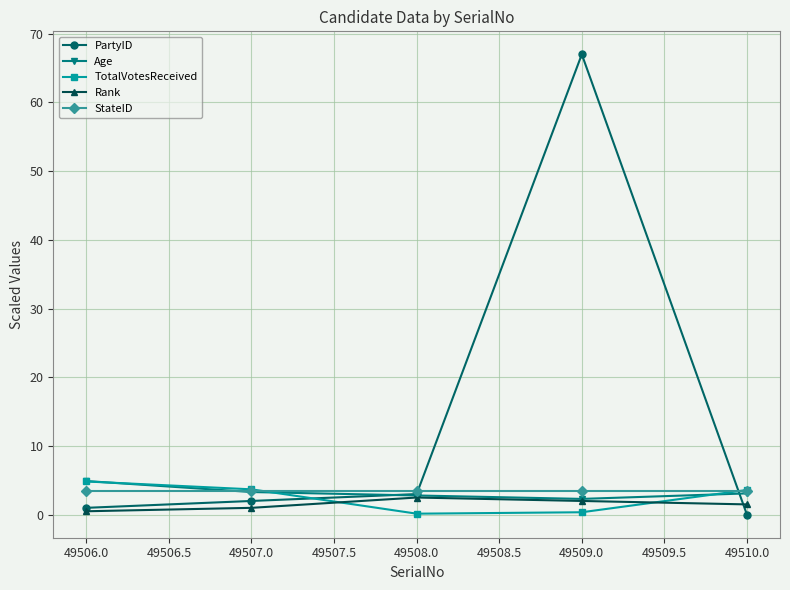

Which series has the largest range (max minus min)?

PartyID